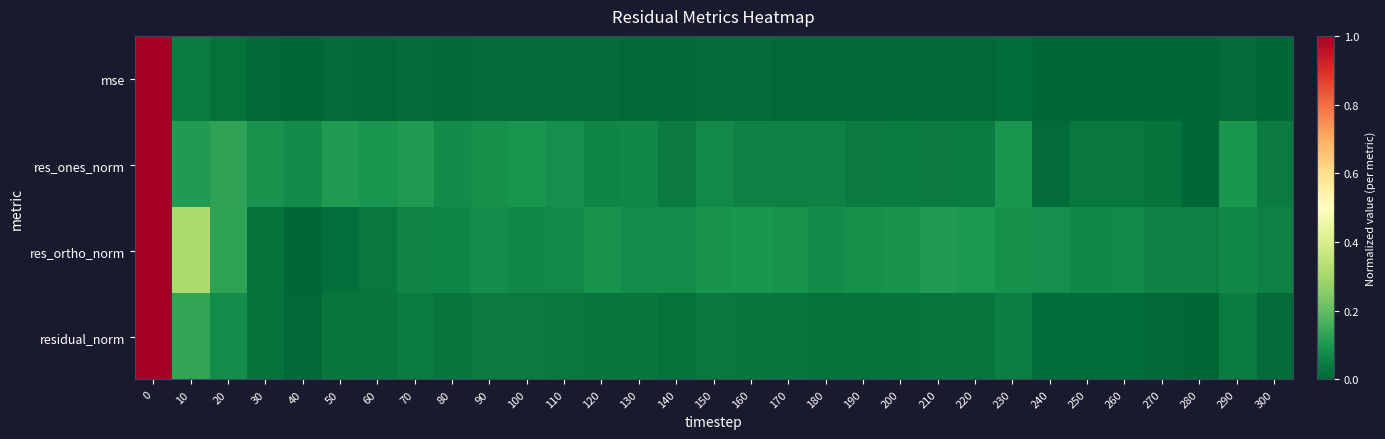

Rank the series at 290 from lowest to highest value.

mse, residual_norm, res_ortho_norm, res_ones_norm